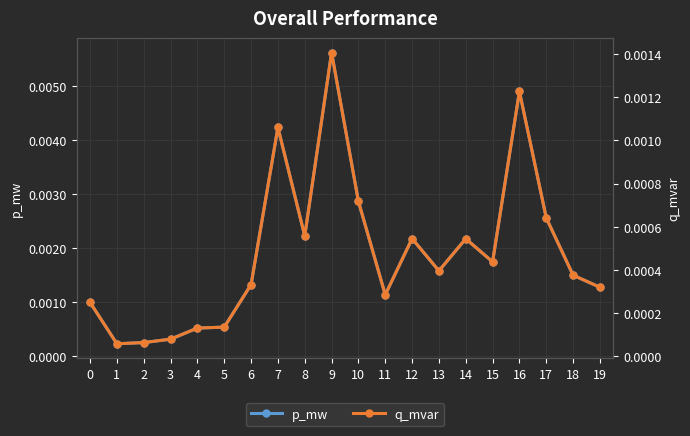

Count the number of categories in the chart.

20